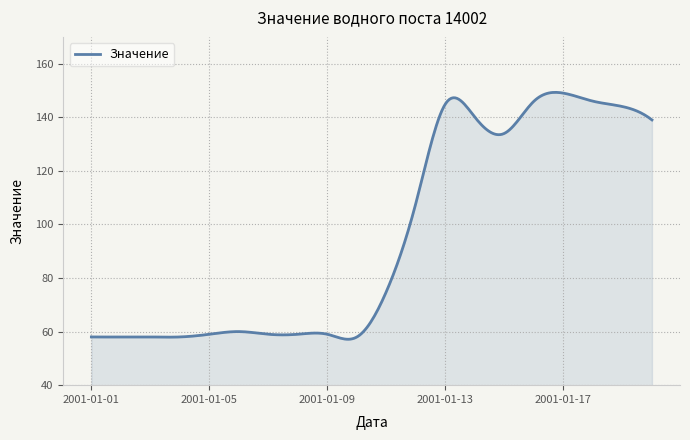

True or false: the data has more than 2 interior local peaks.

True